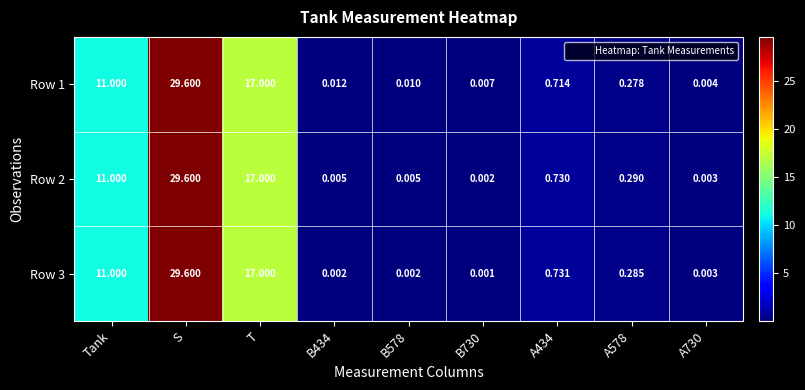

Which category has the lowest value across all series?

B730